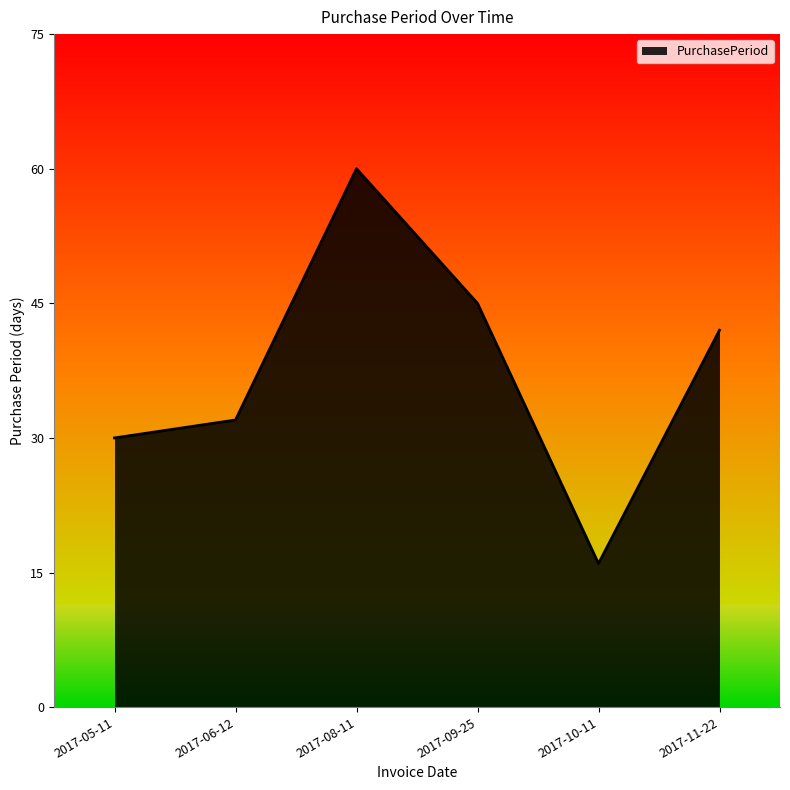

The chart shows a value of 44 at 2017-05-11. True or false?

False